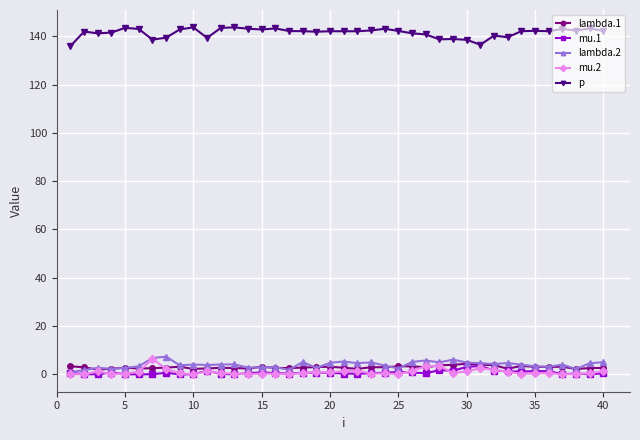

True or false: p has more than 2 points higher than both neighbors.

True